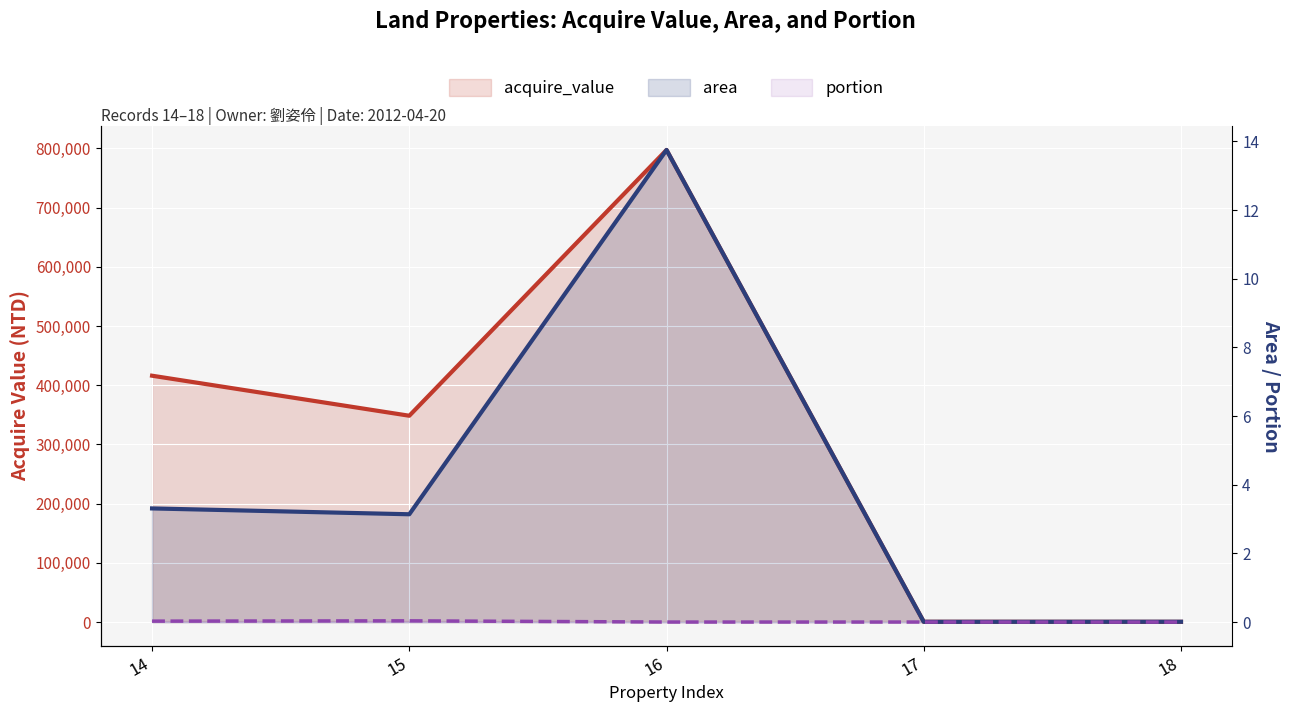

What is the spread (max minus min) of values at 15?

348540.0